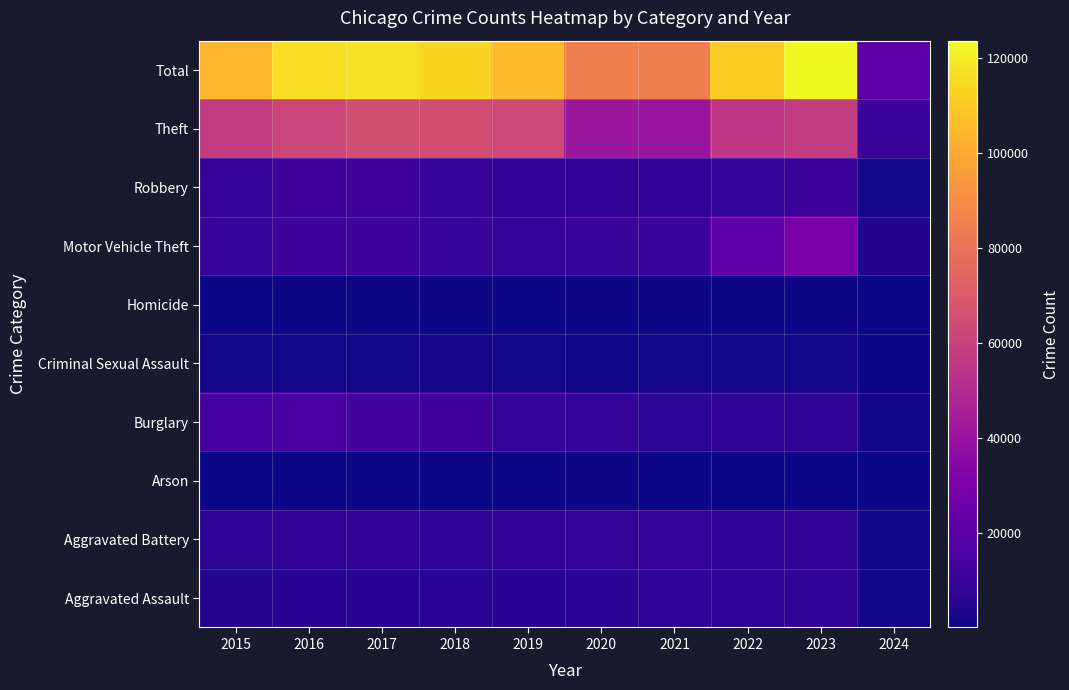

What is the difference between the highest and lowest values at 2021?

84105